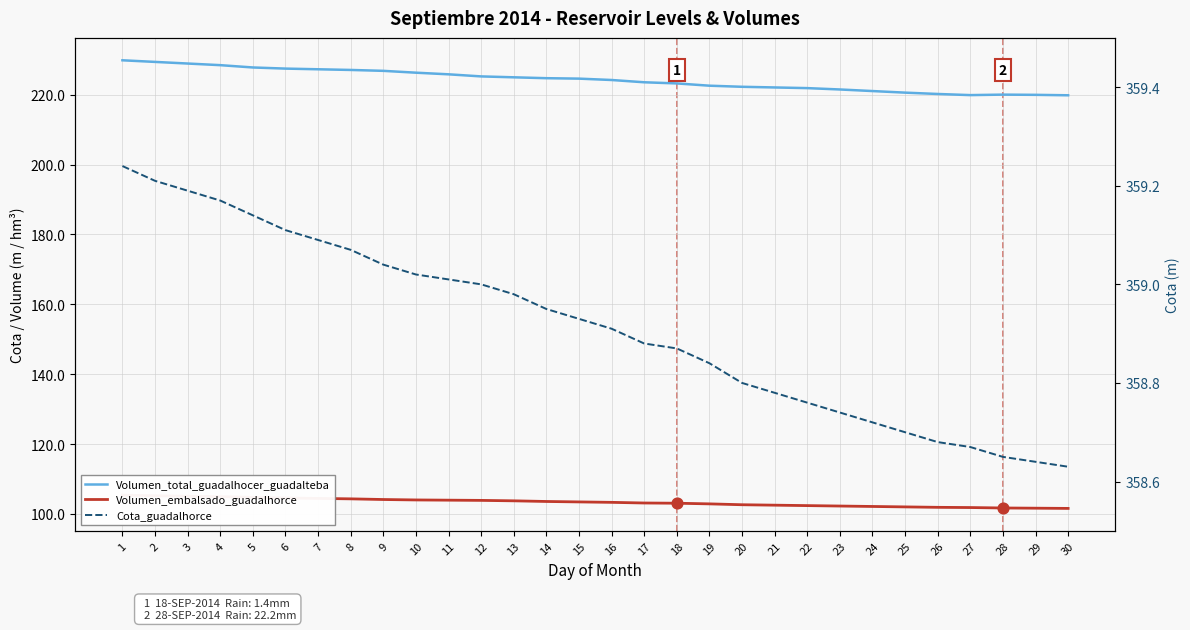

At how many categories does at least one series exceed 294?

30